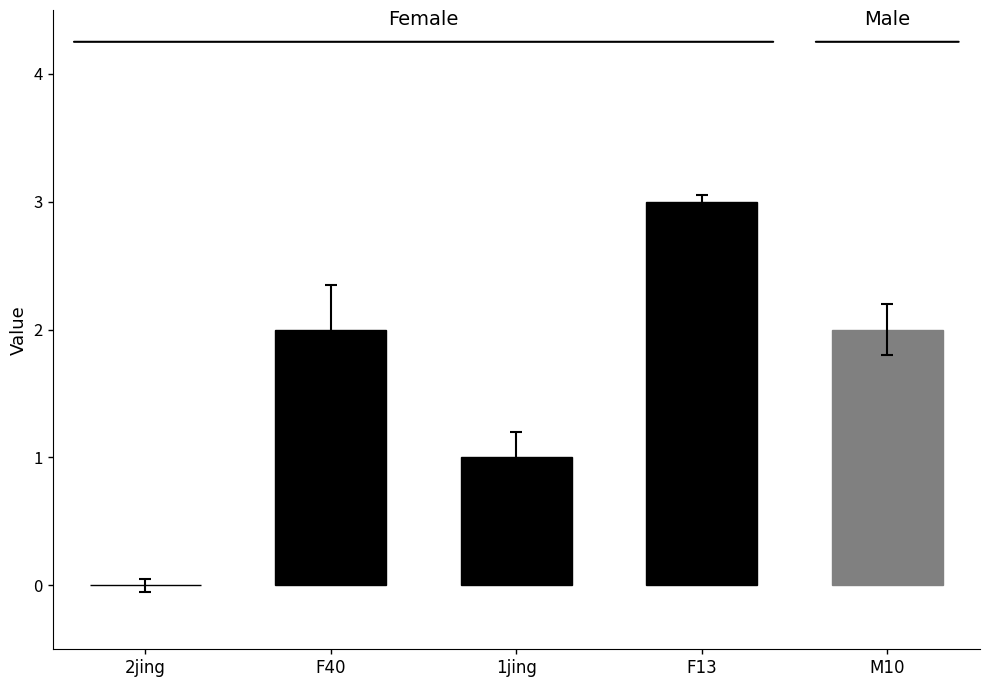

How many positive values does the CI01000333_138032_138107.A series have?

3